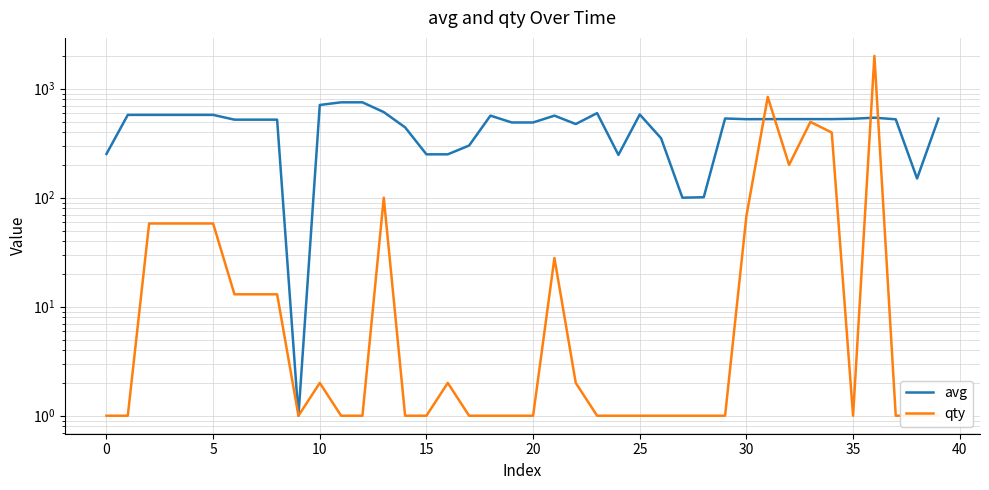

How many distinct data groups are displayed?

2